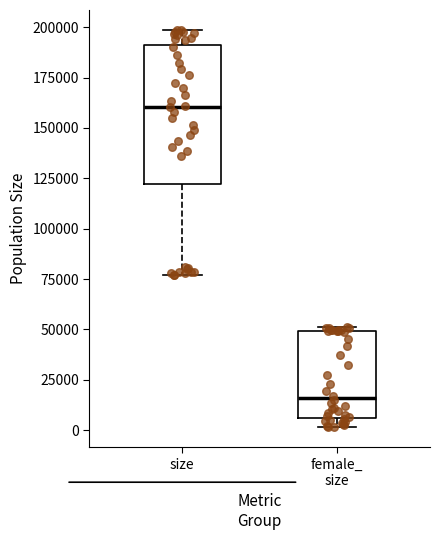

Comparing the boxes themselves (not the whiskers), which one is the tallest?

size